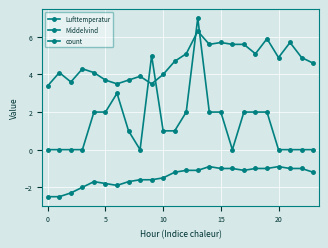

How many lines are shown in the chart?

3